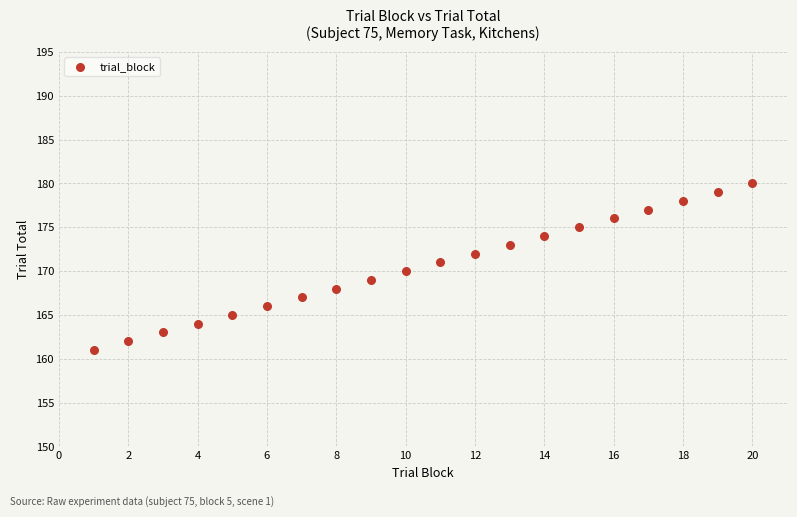

What is the range of X values (max minus min)?

19